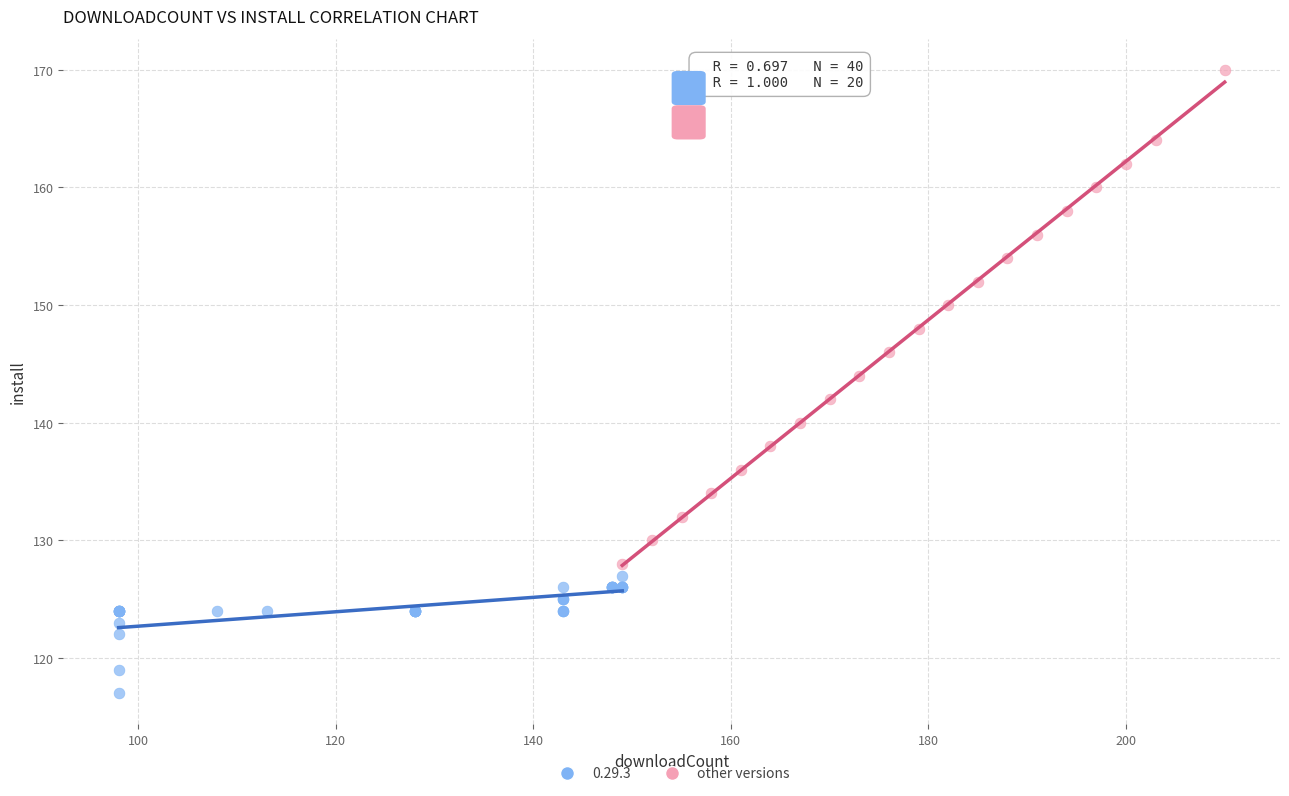

Which series reaches the maximum Y coordinate?

other versions